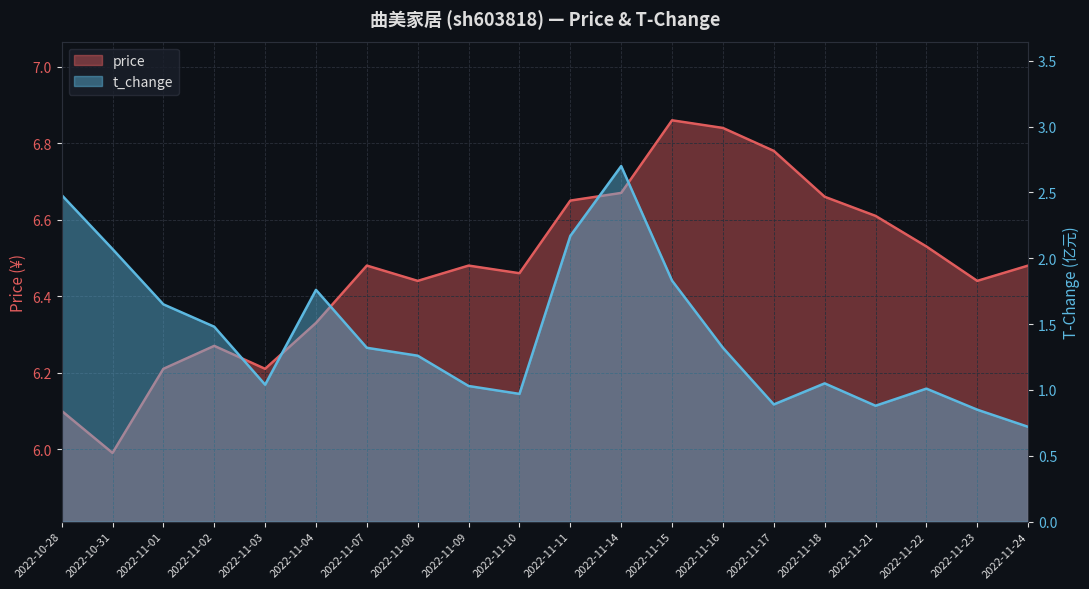

The t_change series shows 1.8 at 2022-11-15. True or false?

True